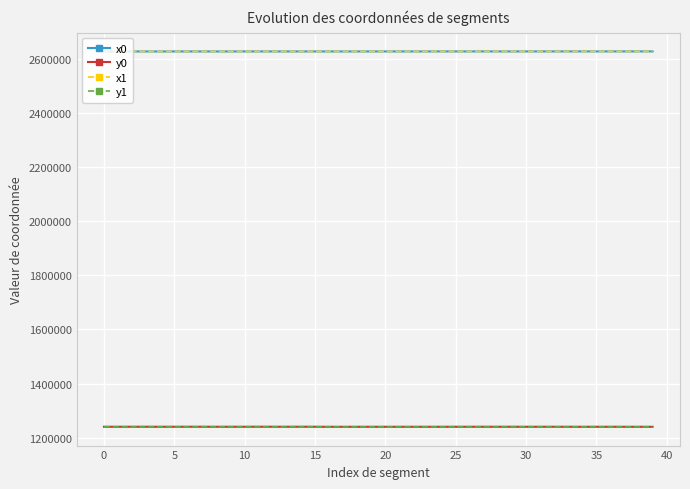

What is the maximum value for y0?

1240733.5